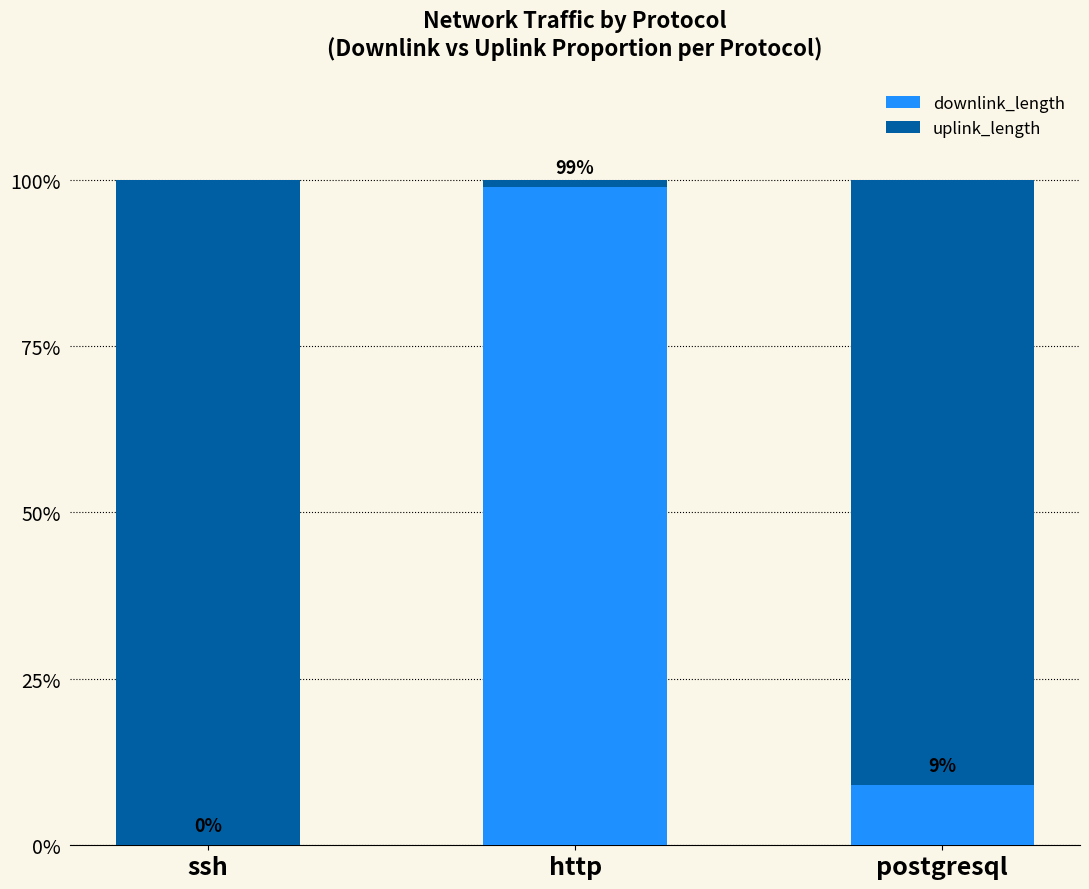

Which category has the highest value in the downlink_length series?

http